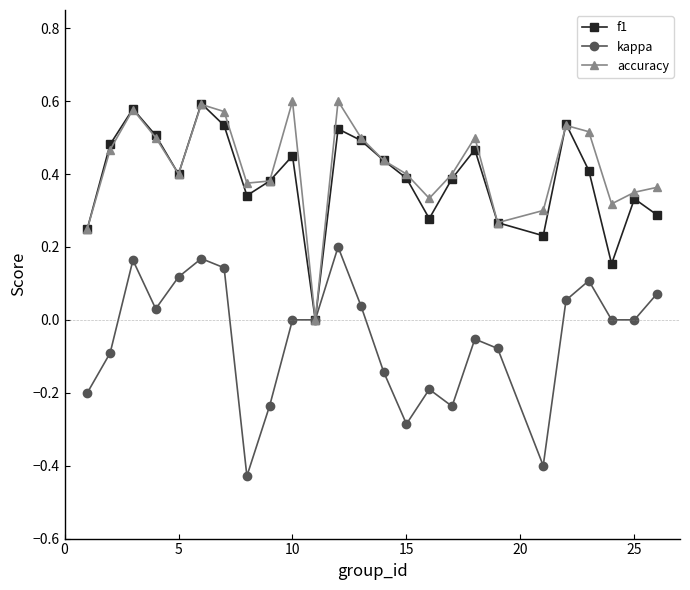

True or false: accuracy has more than 2 points higher than both neighbors.

True